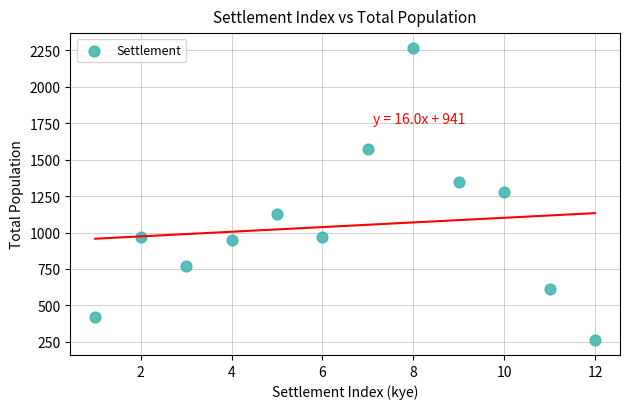

What is the range of X values (max minus min)?

11